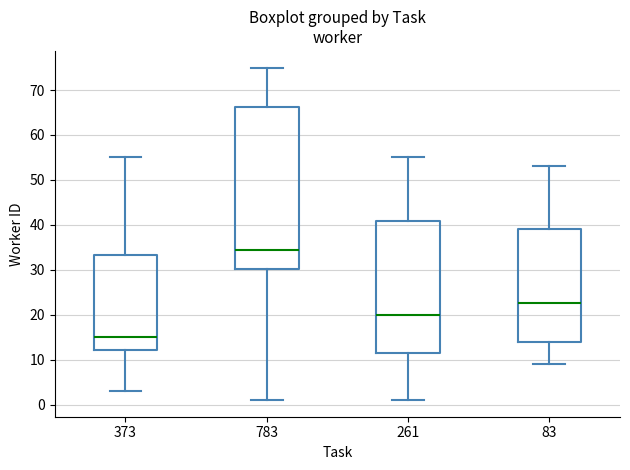

Comparing the boxes themselves (not the whiskers), which one is the tallest?

783